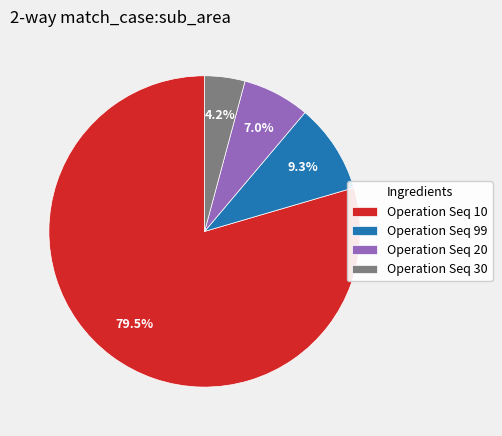

Which slice is the smallest?

Operation Seq 30